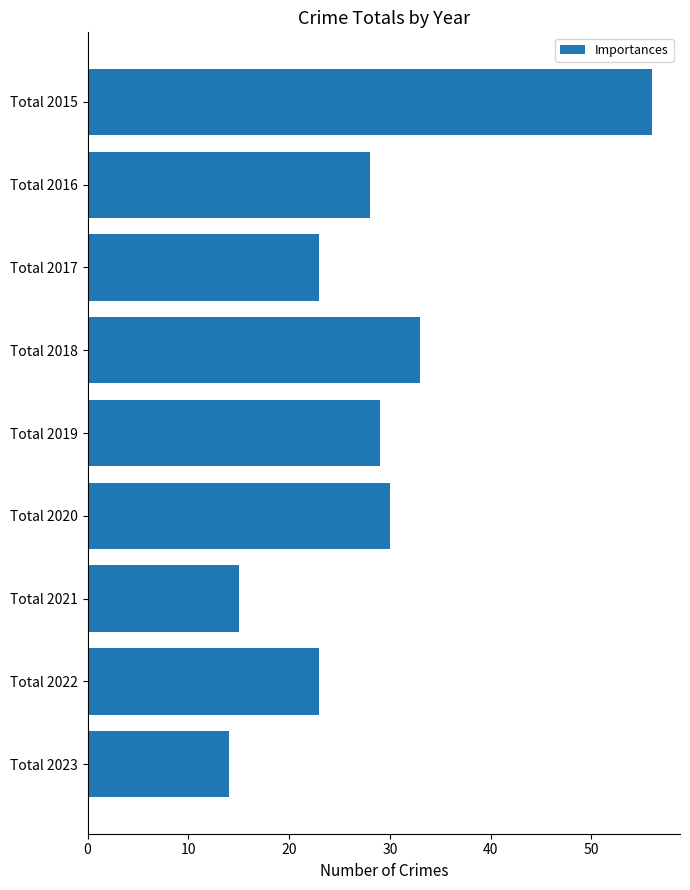

What is the change in value from Total 2015 to Total 2020?

-26